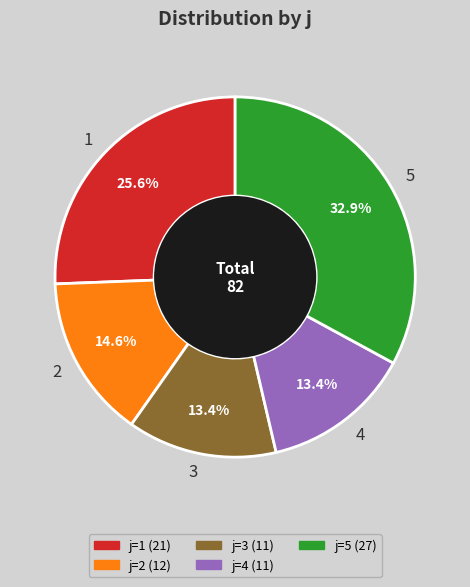

Which slice is the largest?

5